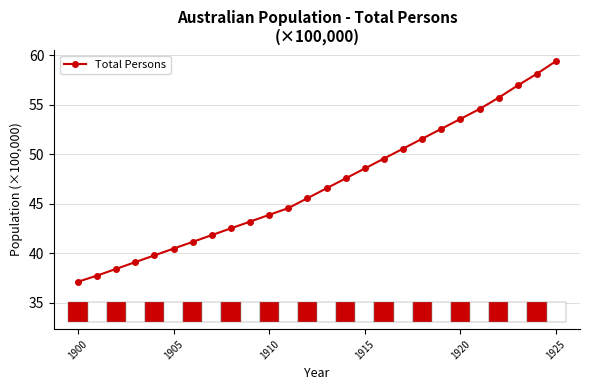

How many lines are shown in the chart?

1